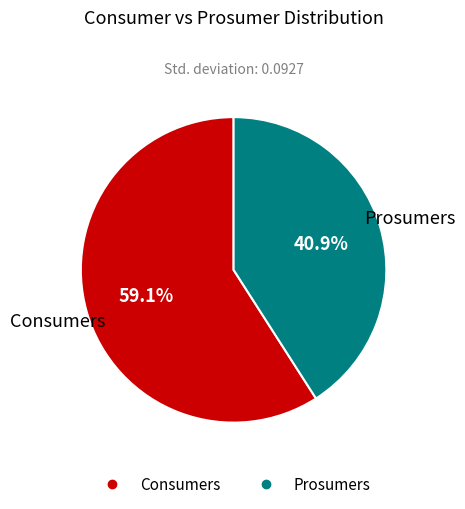

Which category has the biggest portion of the pie?

Consumers